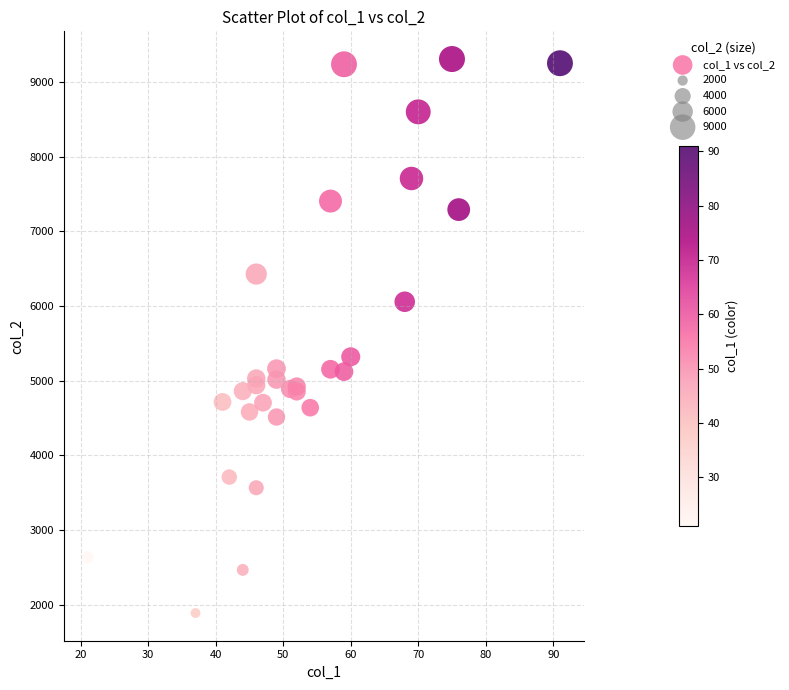

What Y value in the scatter plot is closest to 5598?

5320